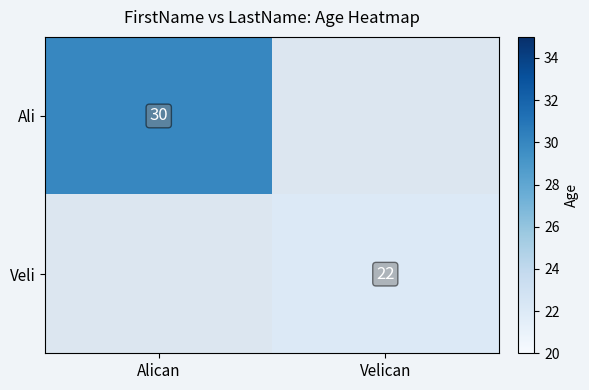

The Ali series shows 20 at Alican. True or false?

False